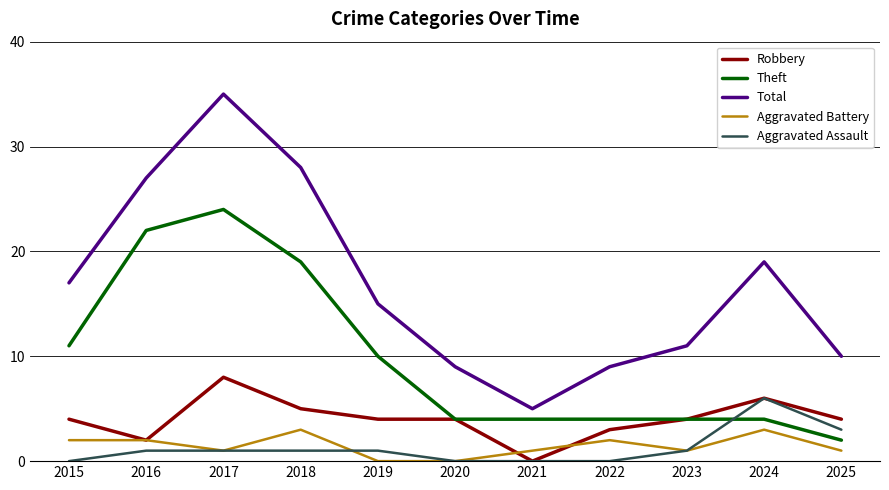

At which category is the sum across all series the highest?

2017